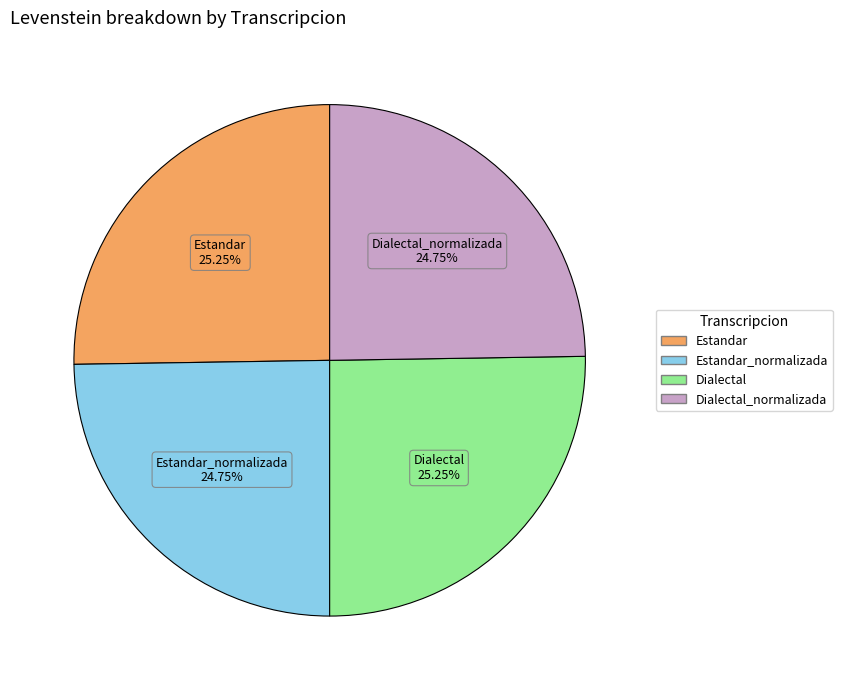

Is there a majority slice in this chart?

No